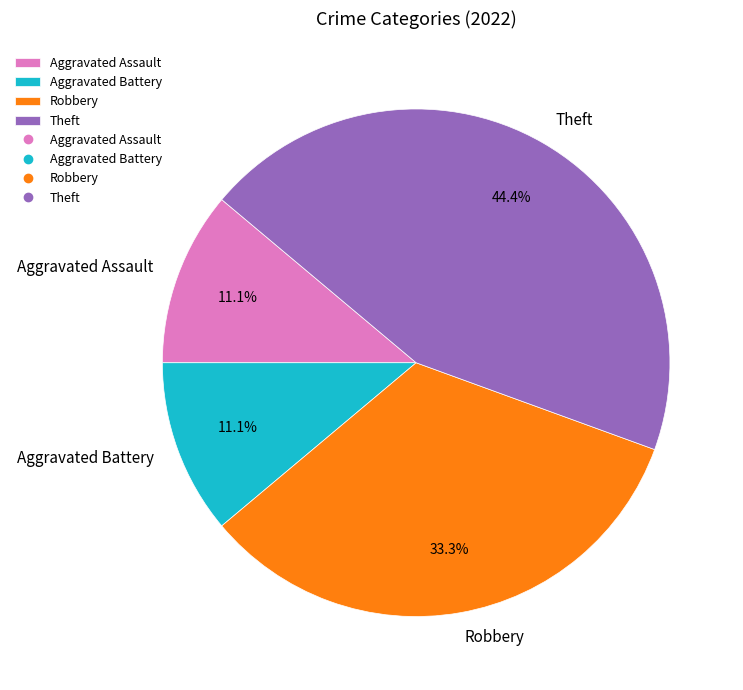

Which slice is the largest?

Theft